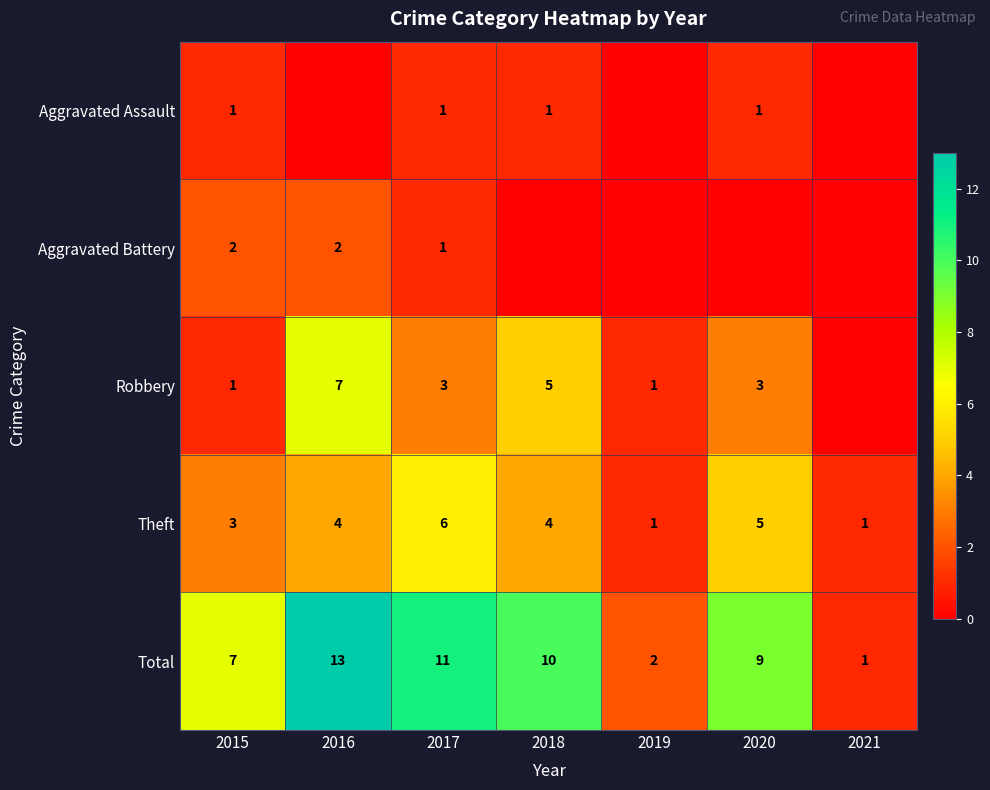

Is the value of Aggravated Battery at 2015 greater than the value of Theft at 2016?

No